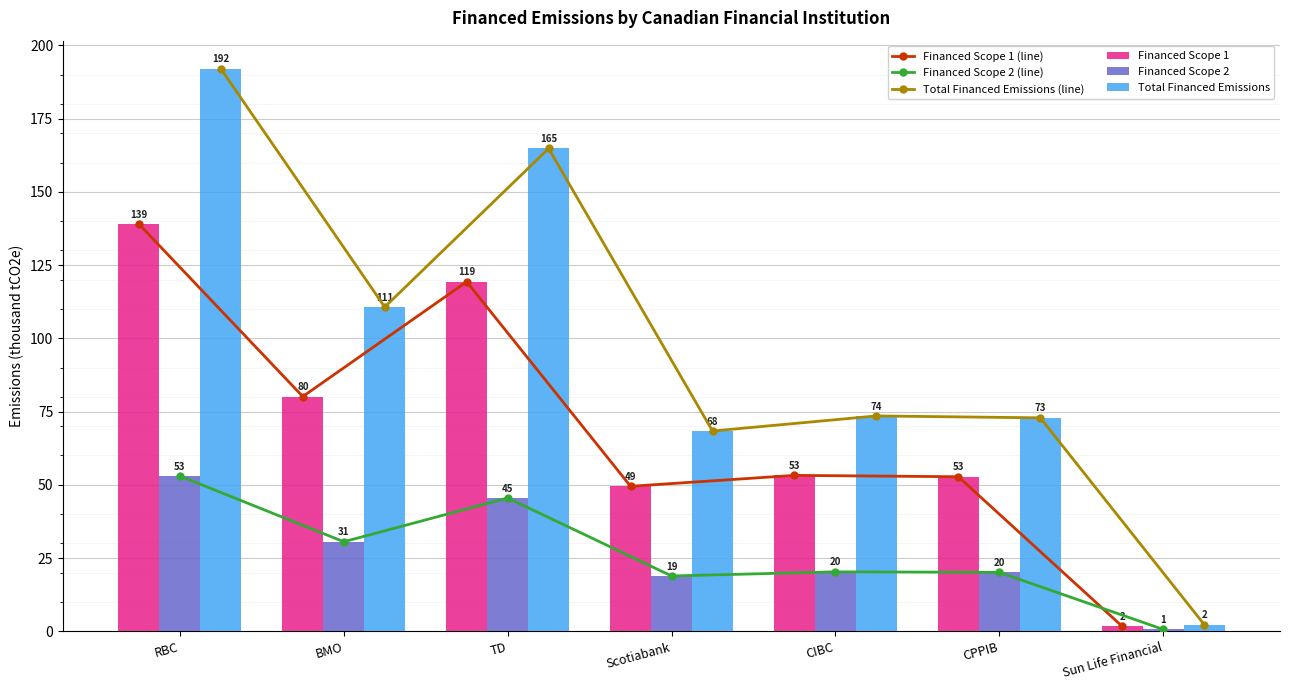

How many groups of bars are there?

7